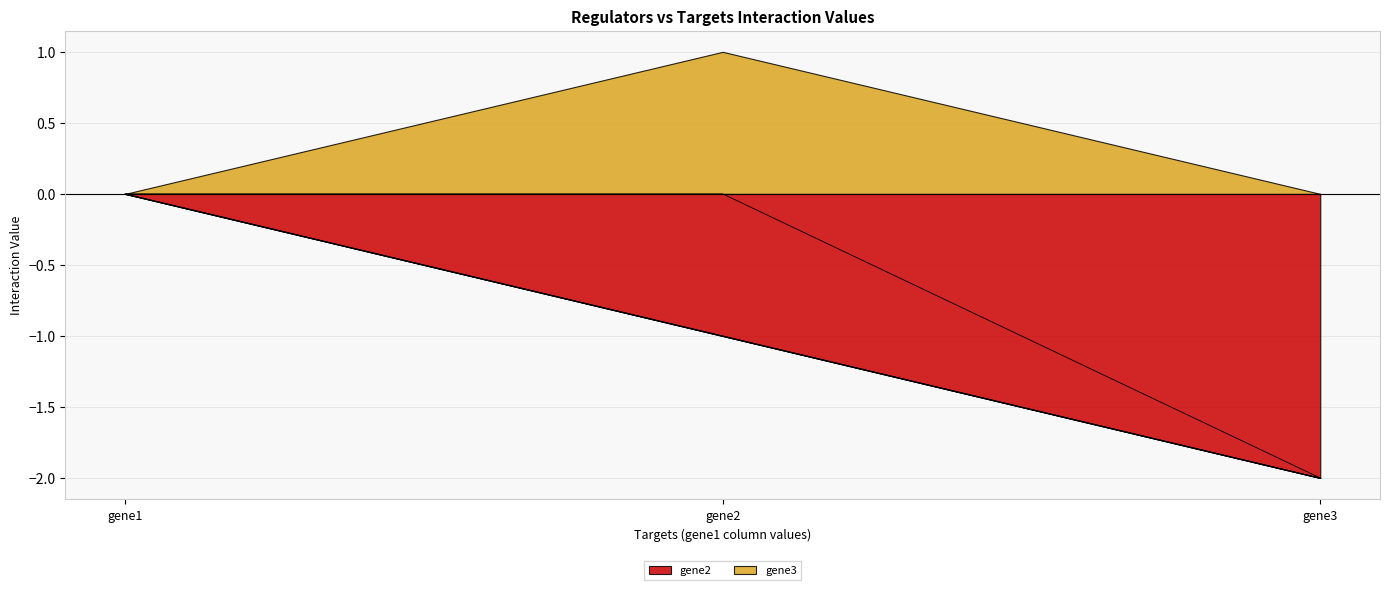

How many data points does each series have?

3